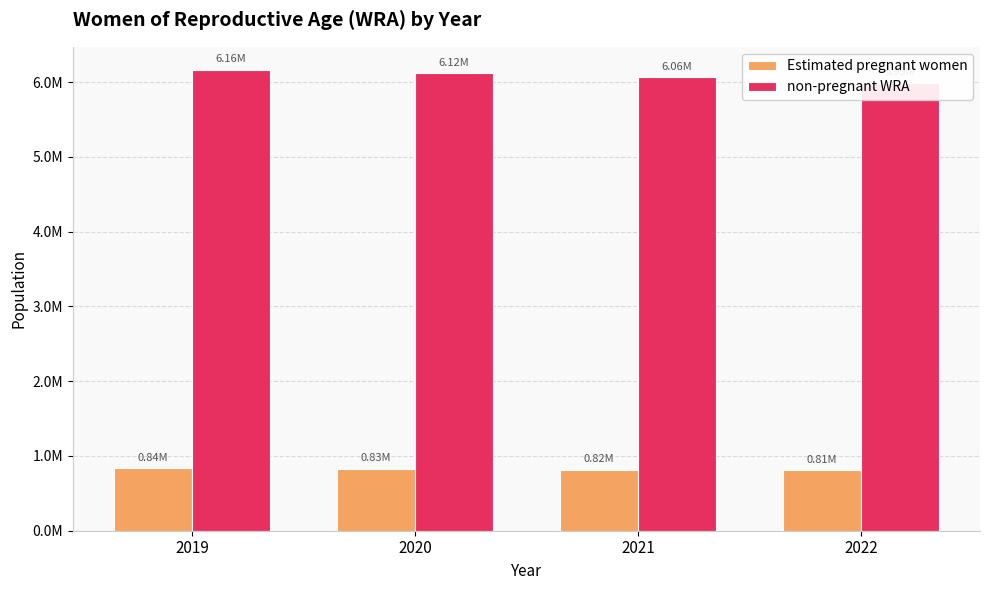

At which label does non-pregnant WRA reach its peak?

2019